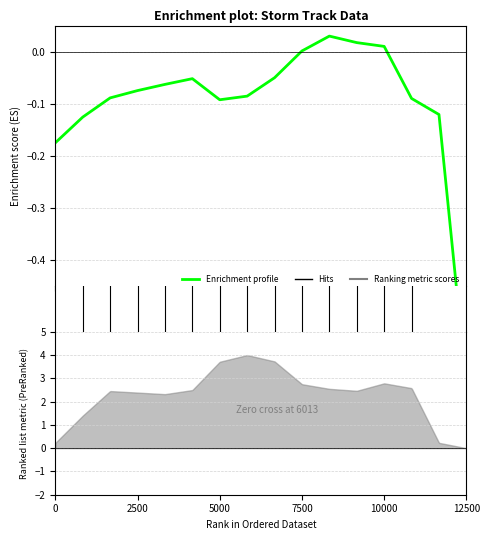

Between 14 and 13, which is larger?

13